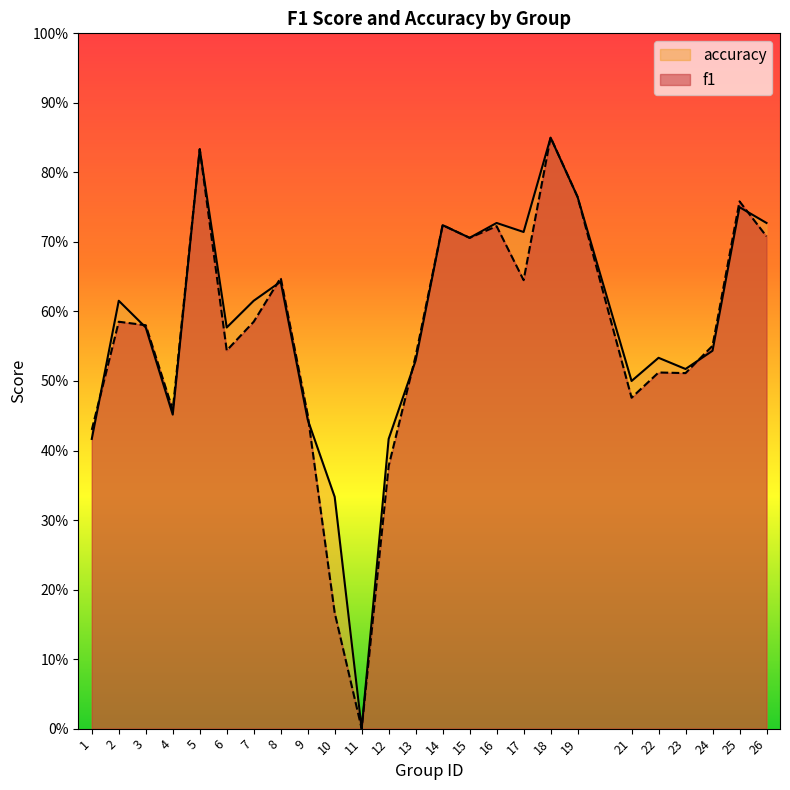

How many lines are shown in the chart?

2